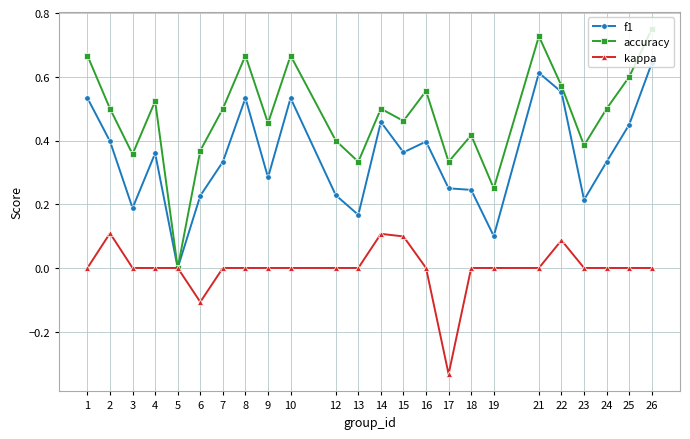

At which category does the chart reach its peak across all series?

26